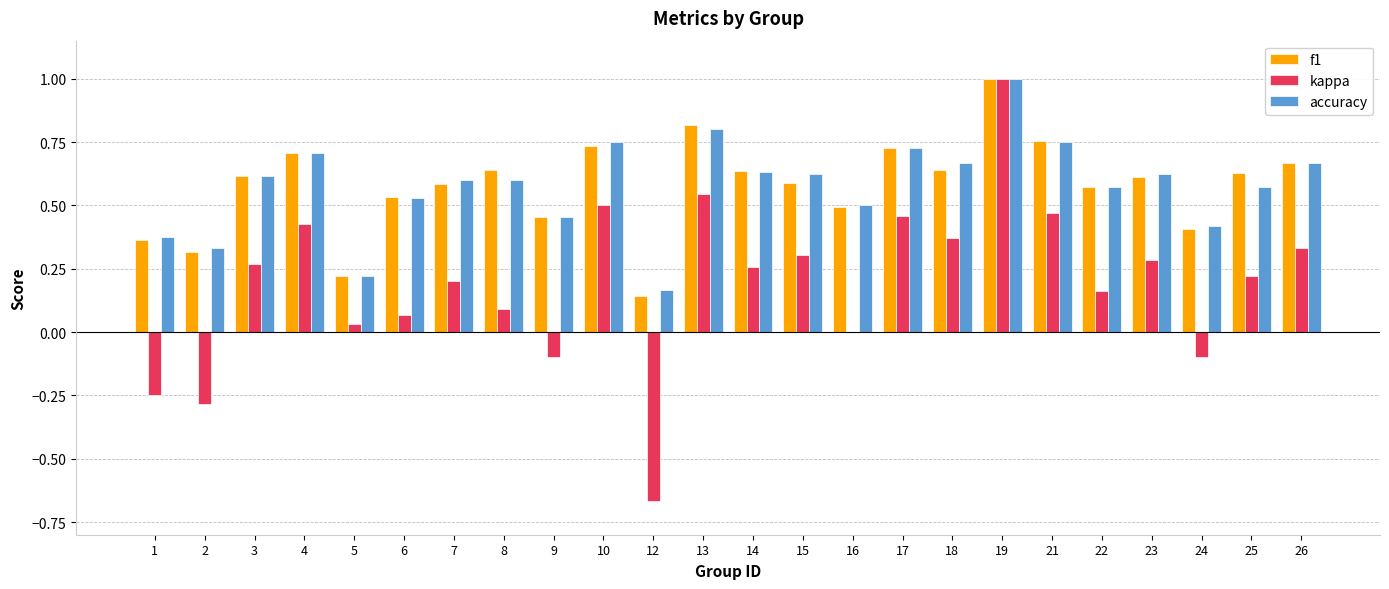

Which series has the largest range (max minus min)?

kappa